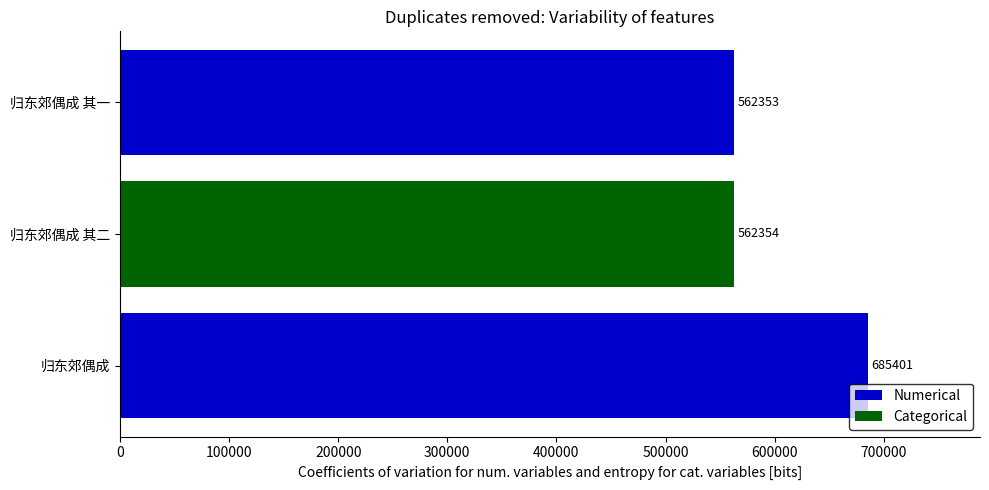

The value at 归东郊偶成 其二 is 359158. True or false?

False